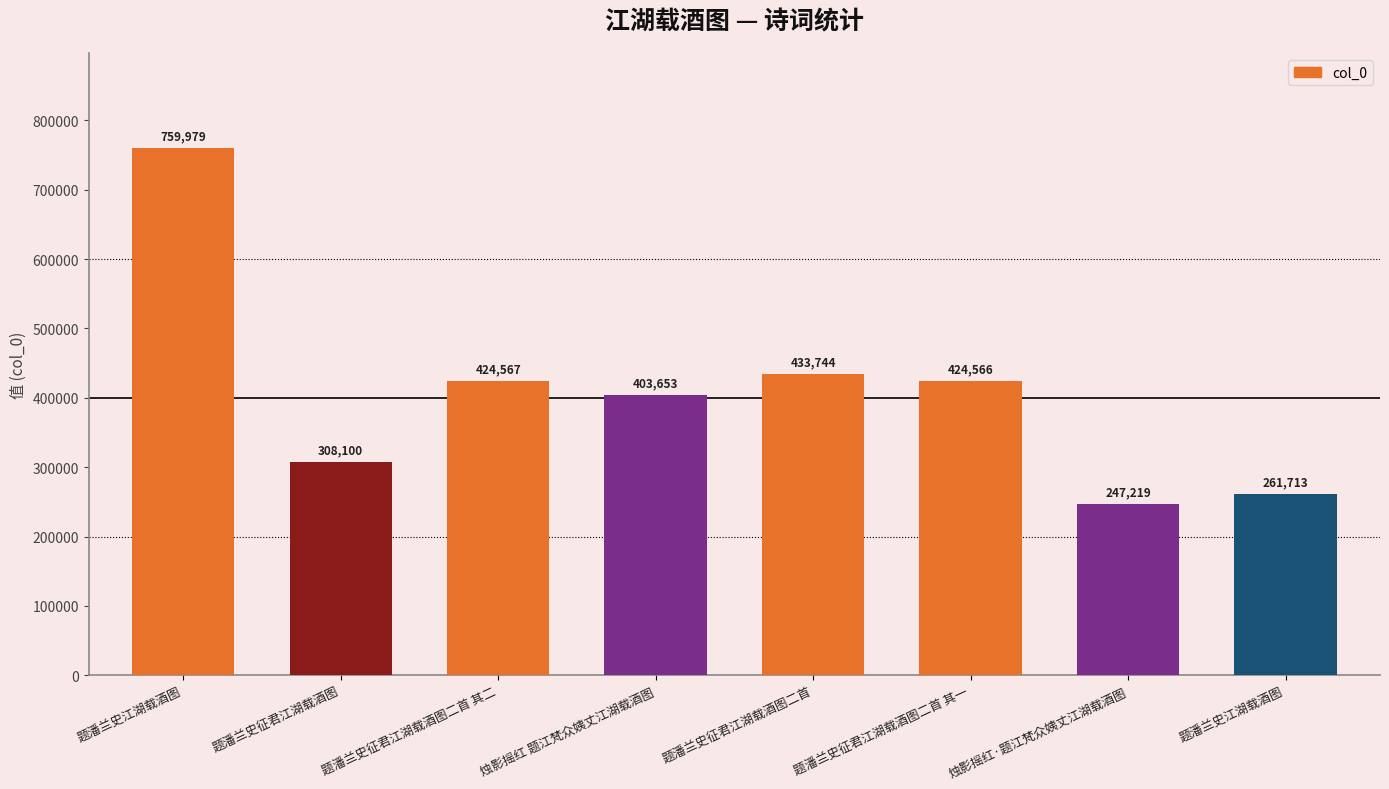

What is the difference between the maximum and minimum values?

512760